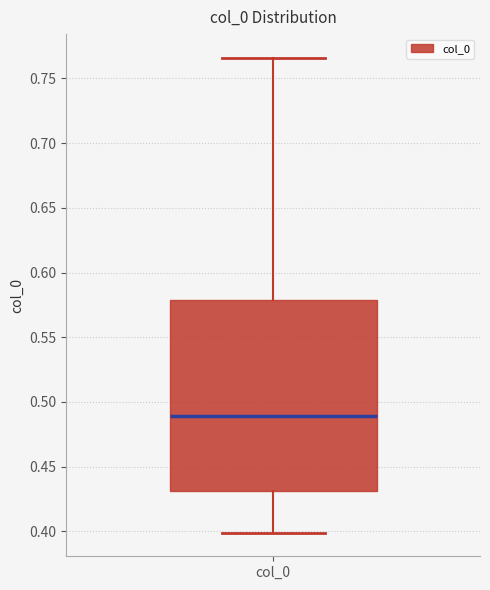

Read this box plot against the y-axis: the position of the median line, the range covered by the box, and the ends of both whiskers. The values are not printed on the chart, so give them approximately, as read against the axis.

median 0.490, box 0.430 to 0.580, whiskers 0.400 to 0.765